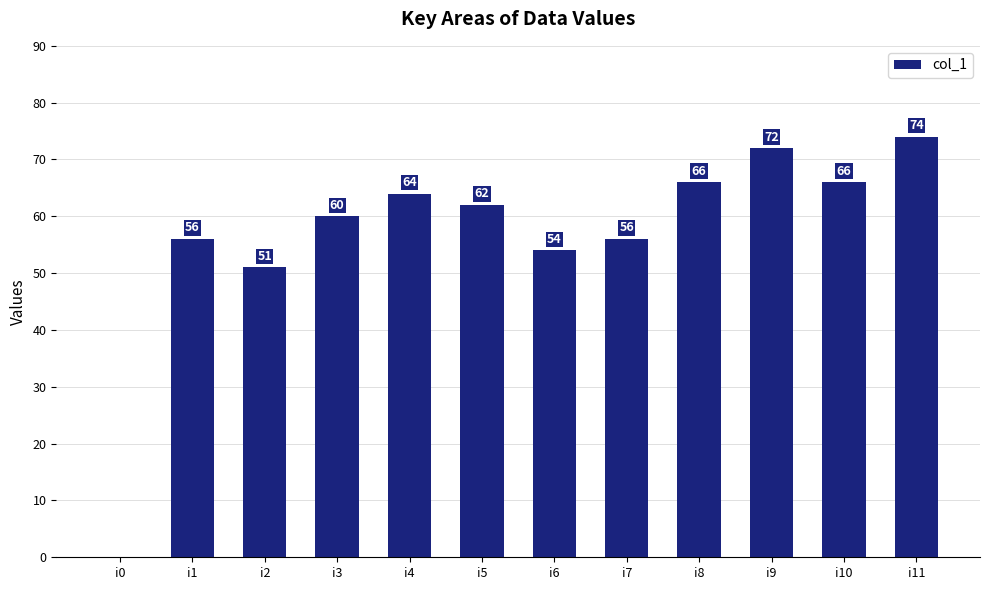

The value at i0 is -39. True or false?

False